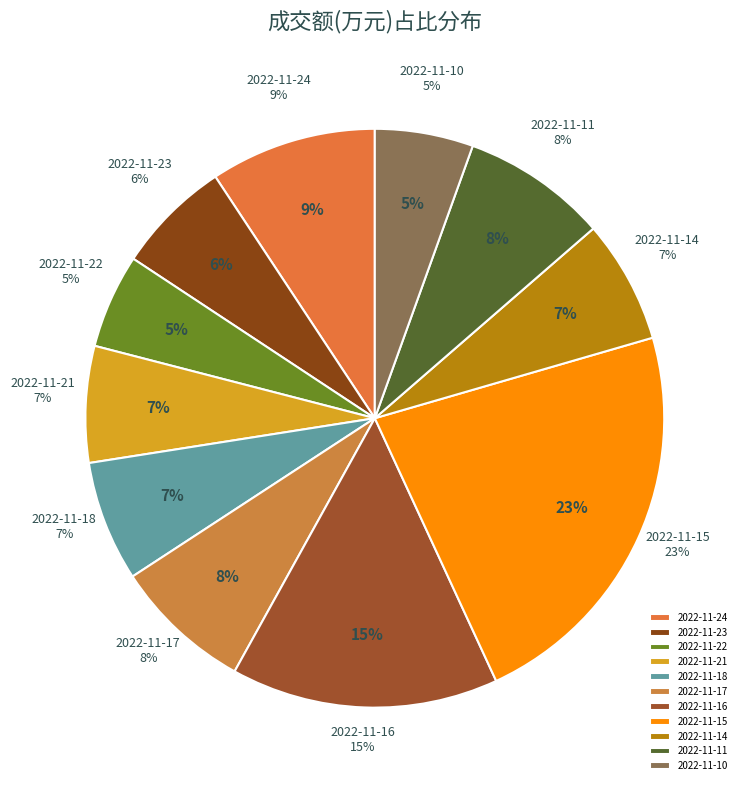

To the nearest percent, what portion does 2022-11-16 represent?

15%